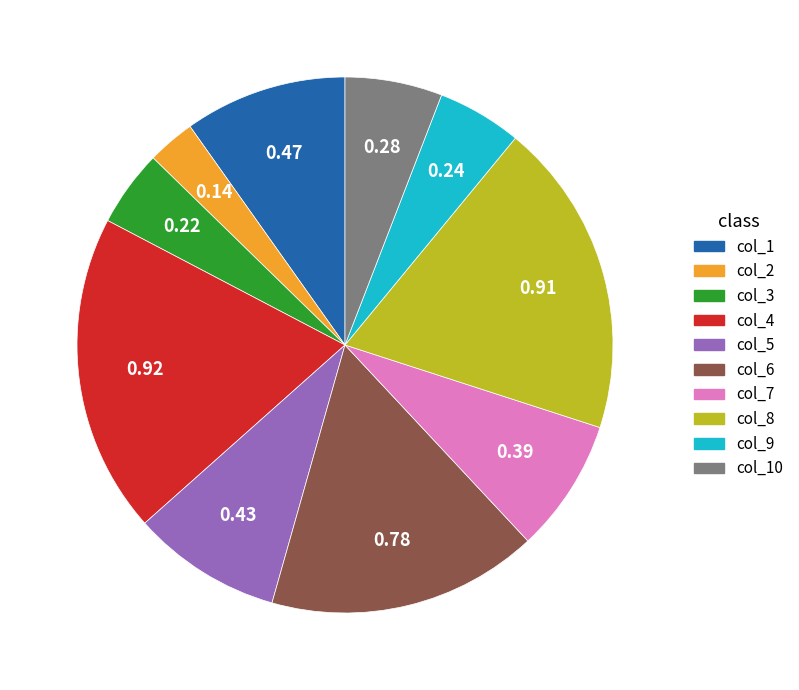

Does any single category account for the majority?

No